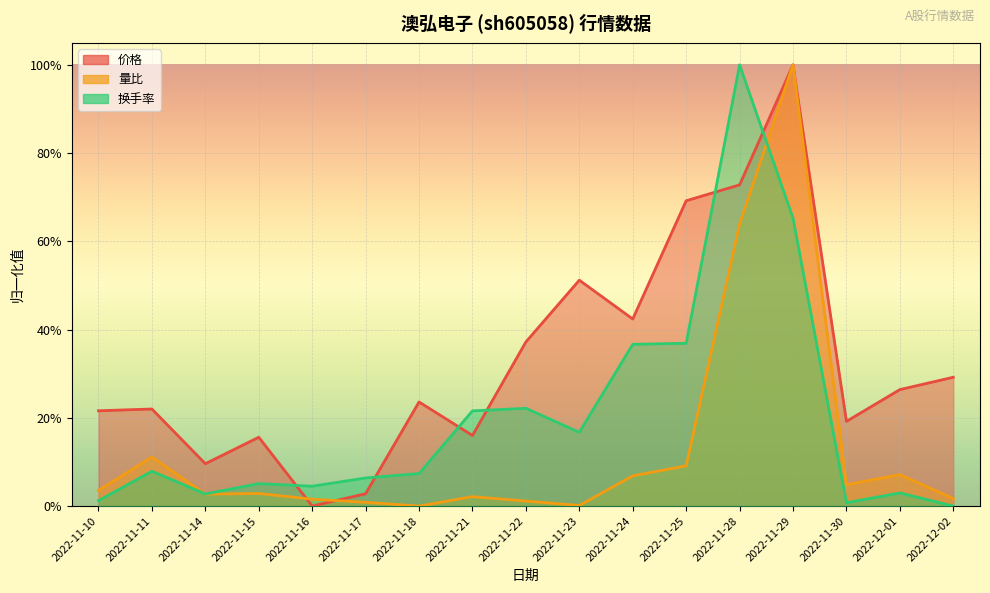

True or false: 量比 and 换手率 intersect in this chart.

True